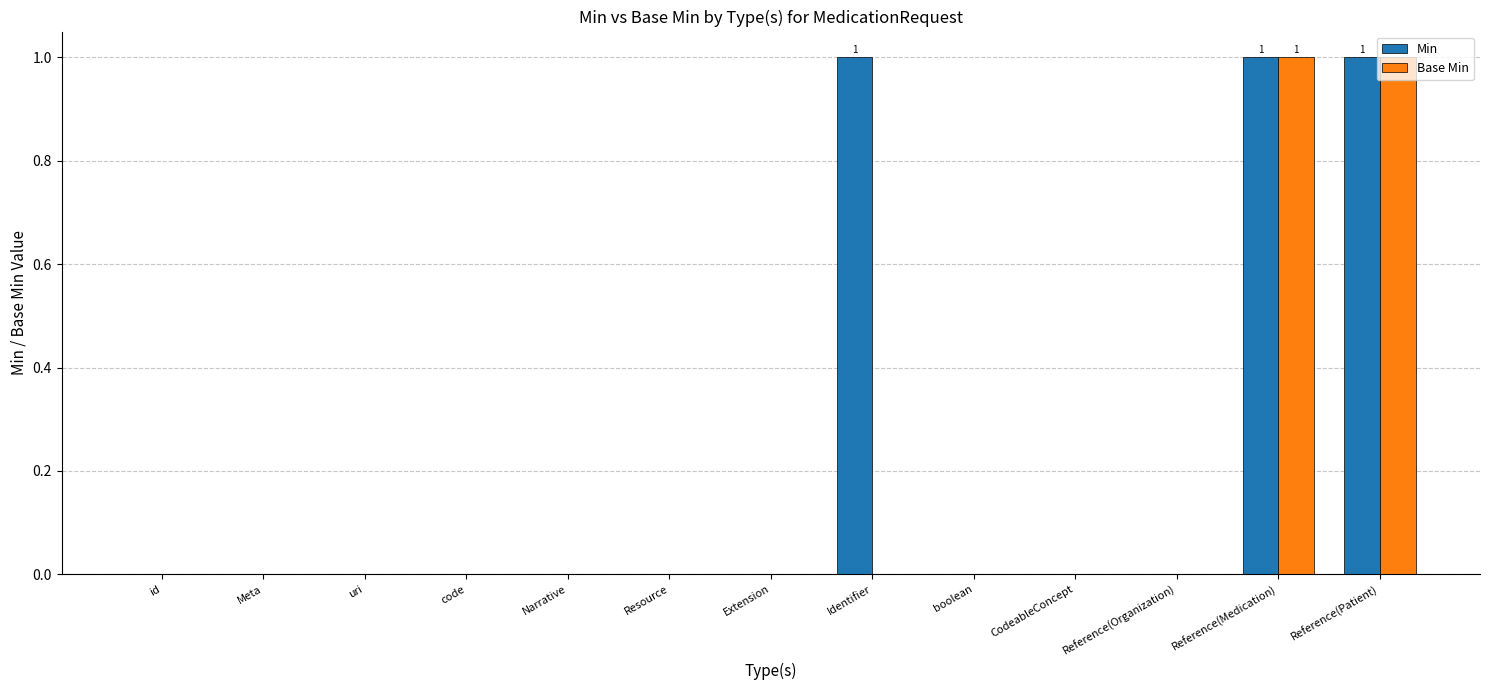

What are all the series names shown in the legend?

Min, Base Min